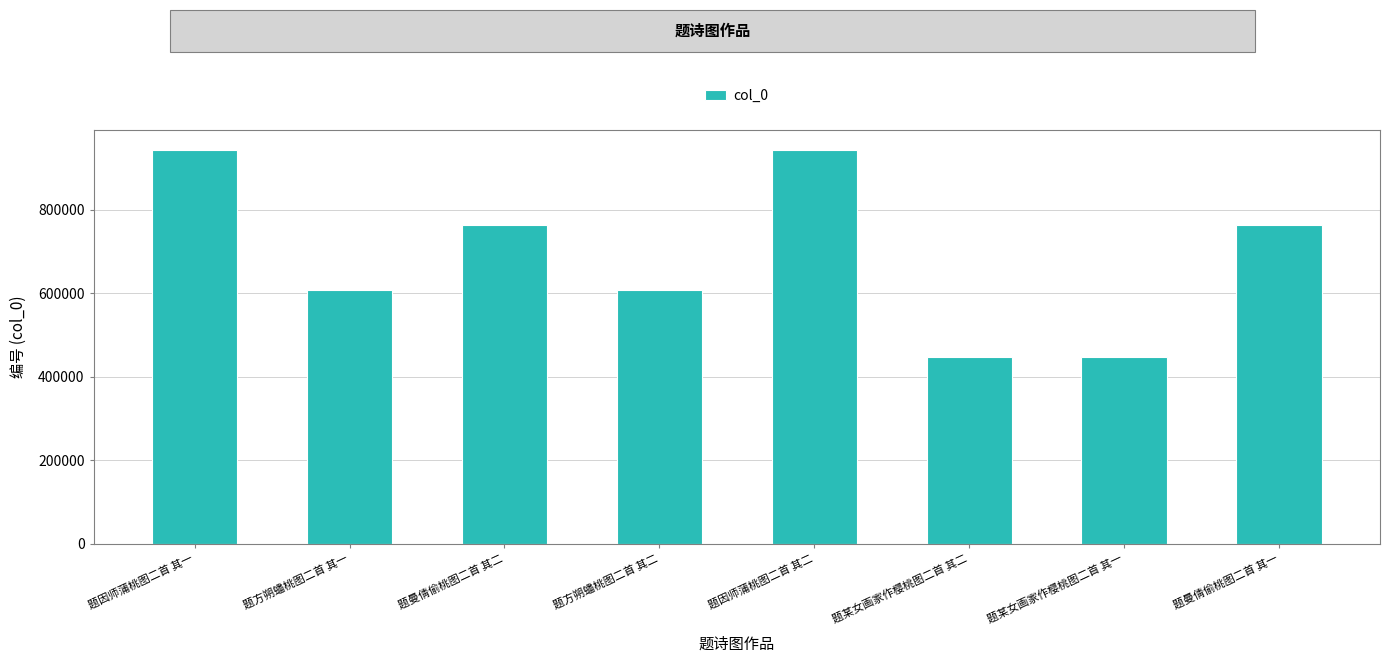

Which has a higher value, 题因师蒲桃图二首 其一 or 题某女画家作樱桃图二首 其二?

题因师蒲桃图二首 其一